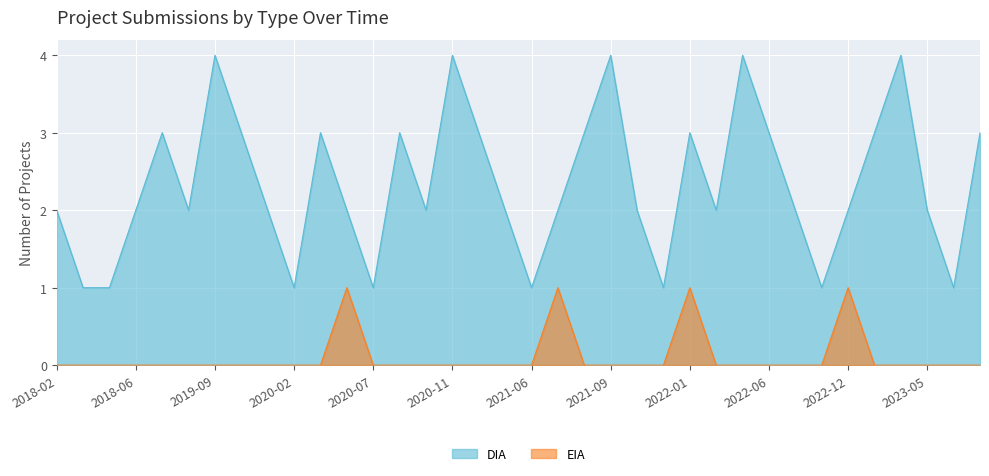

How many lines are shown in the chart?

2